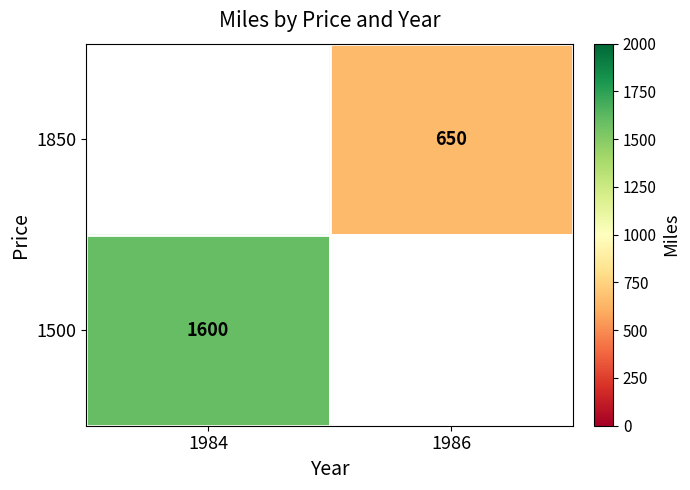

The 1500 series shows 663 at 1984. True or false?

False